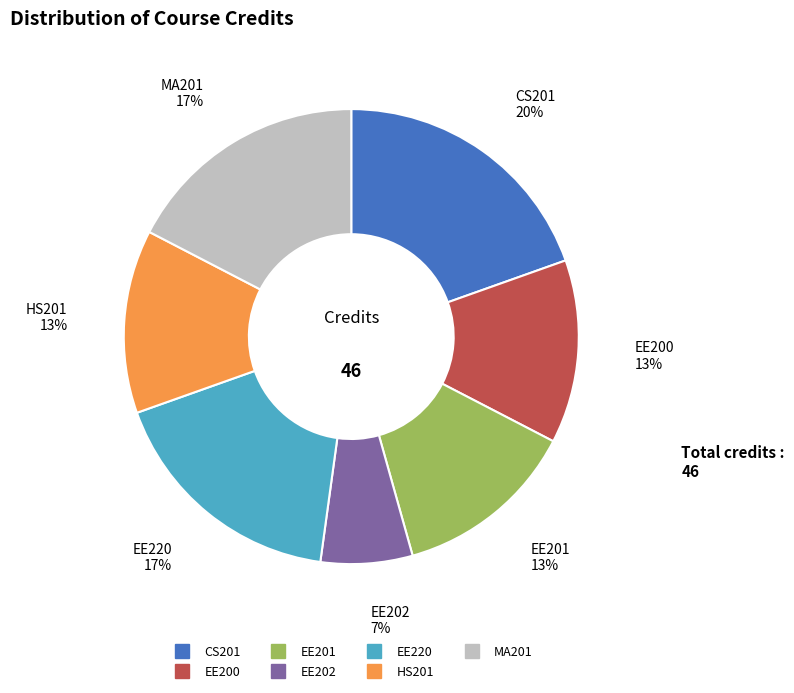

The EE202 slice represents 7% of the pie. True or false?

True